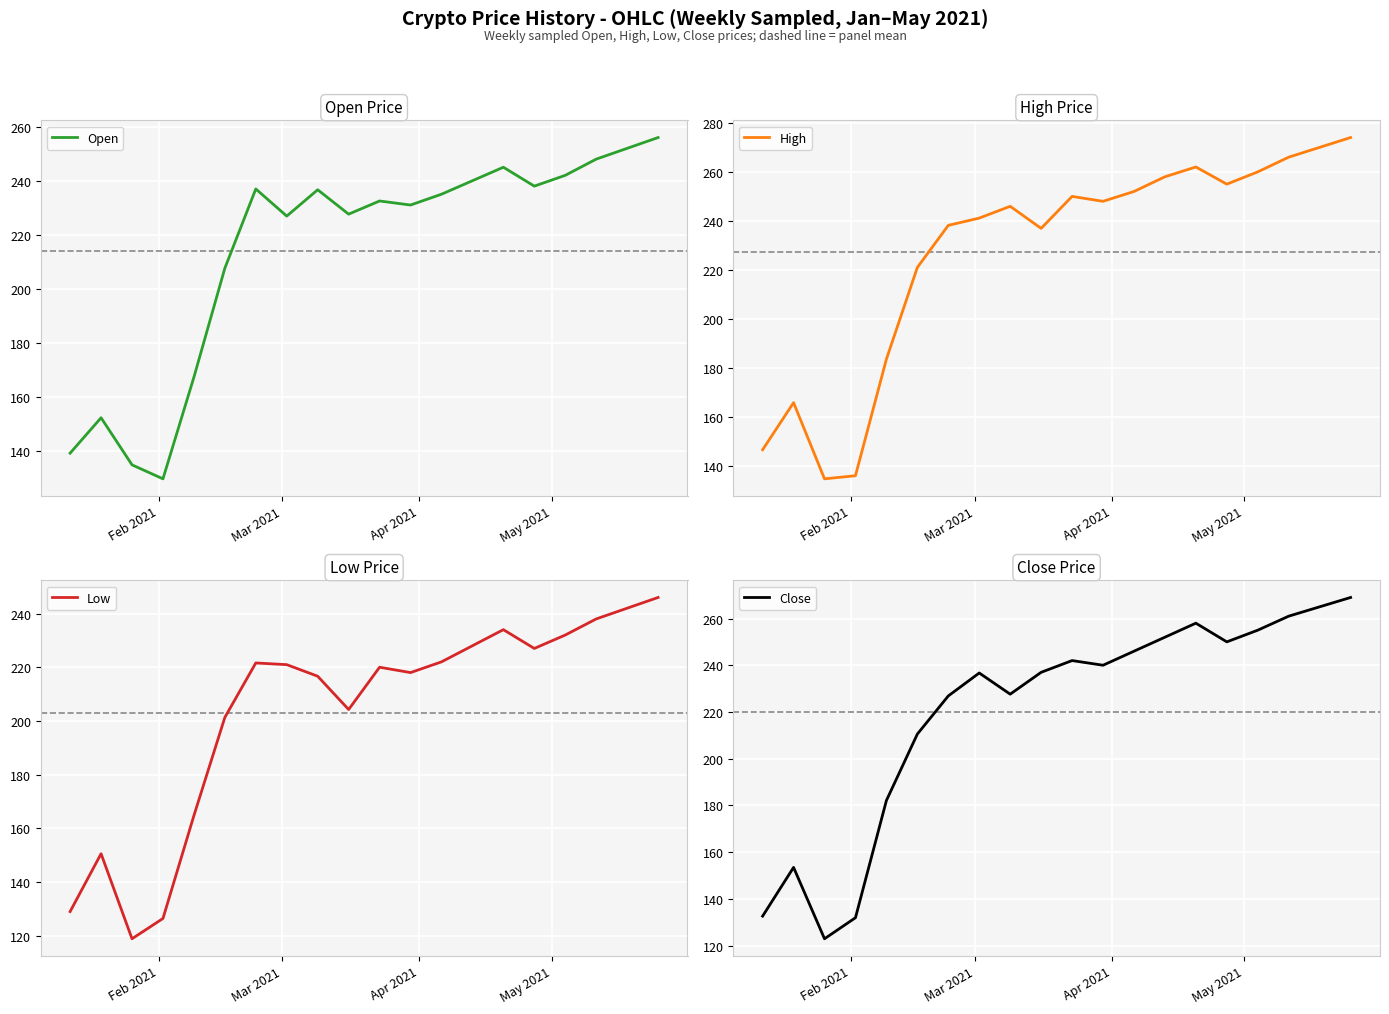

List the series in order of their peak value, highest first.

High, Close, Open, Low